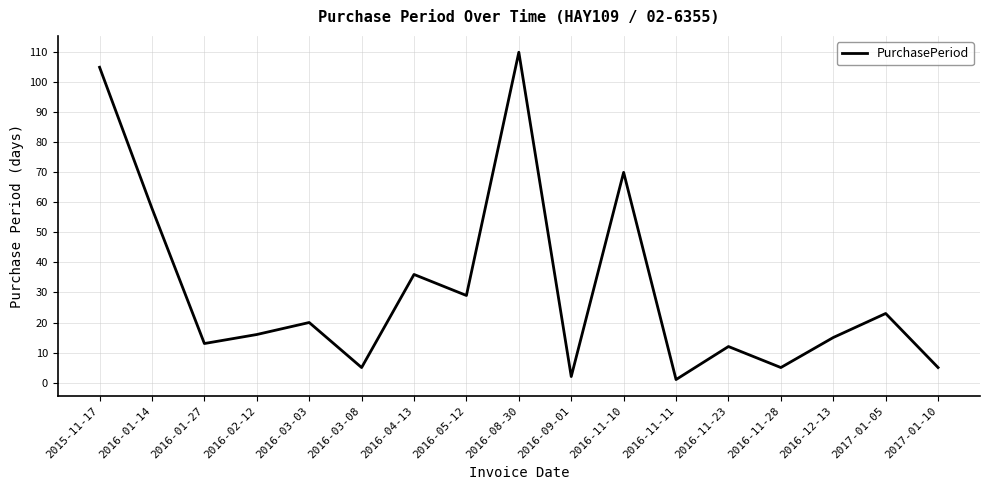

The value at 2016-12-13 is 15. True or false?

True